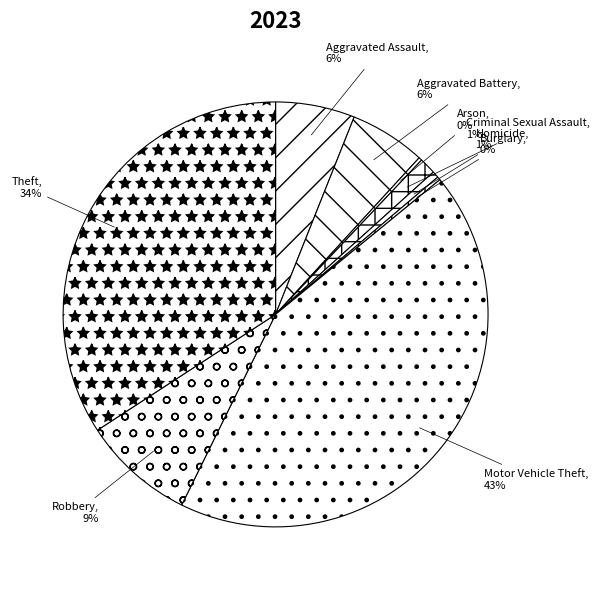

Is it true that Homicide is 11% of the pie?

False